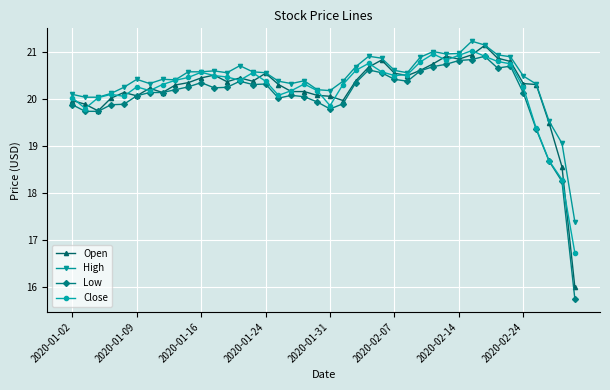

What is the minimum value for Open?

16.0